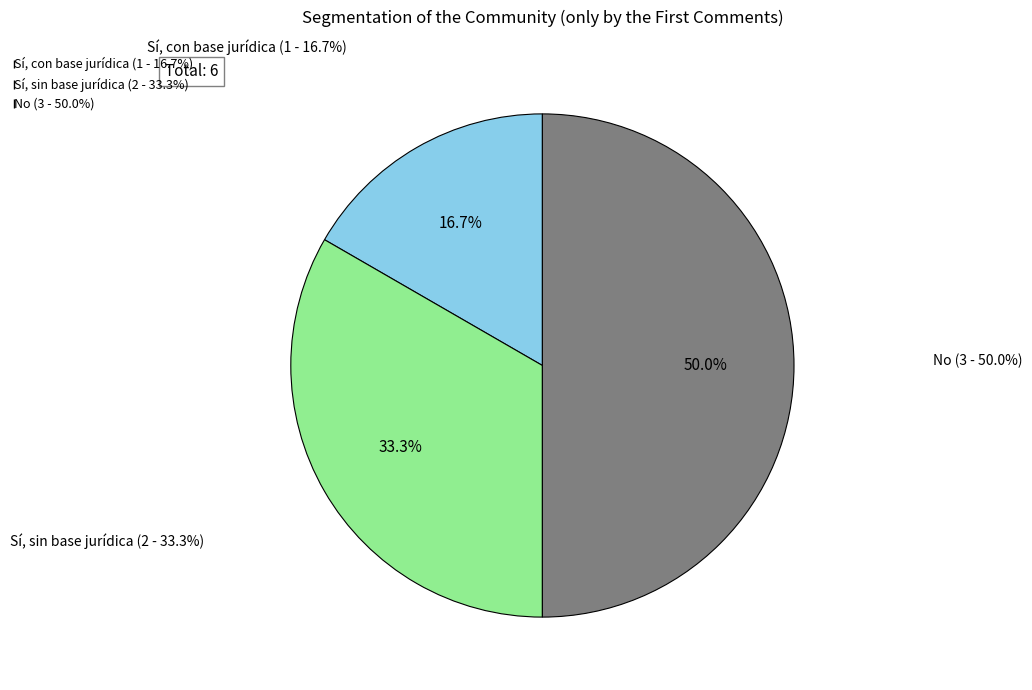

To the nearest percent, what percentage of the pie is No?

50%